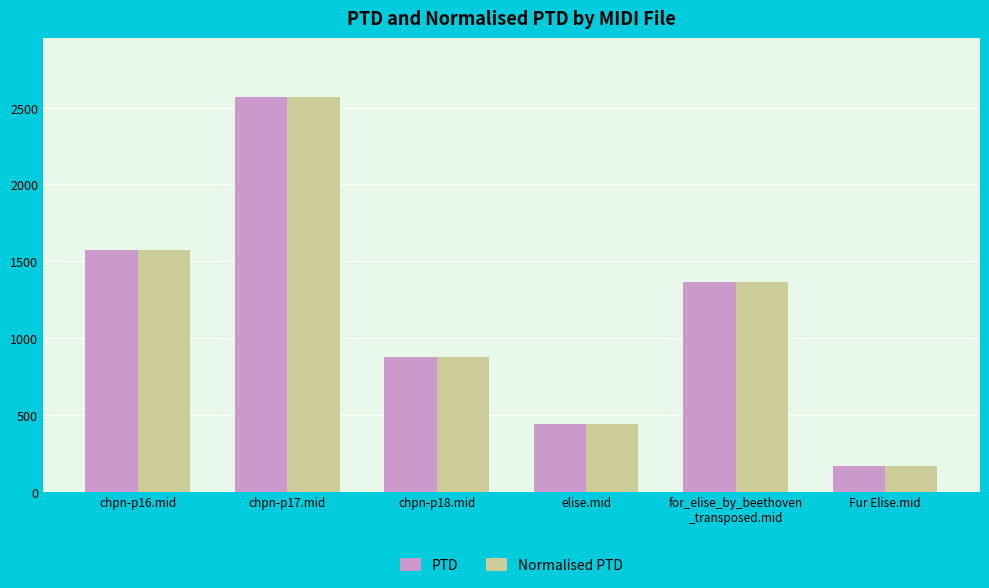

At which category is the sum across all series the highest?

chpn-p17.mid